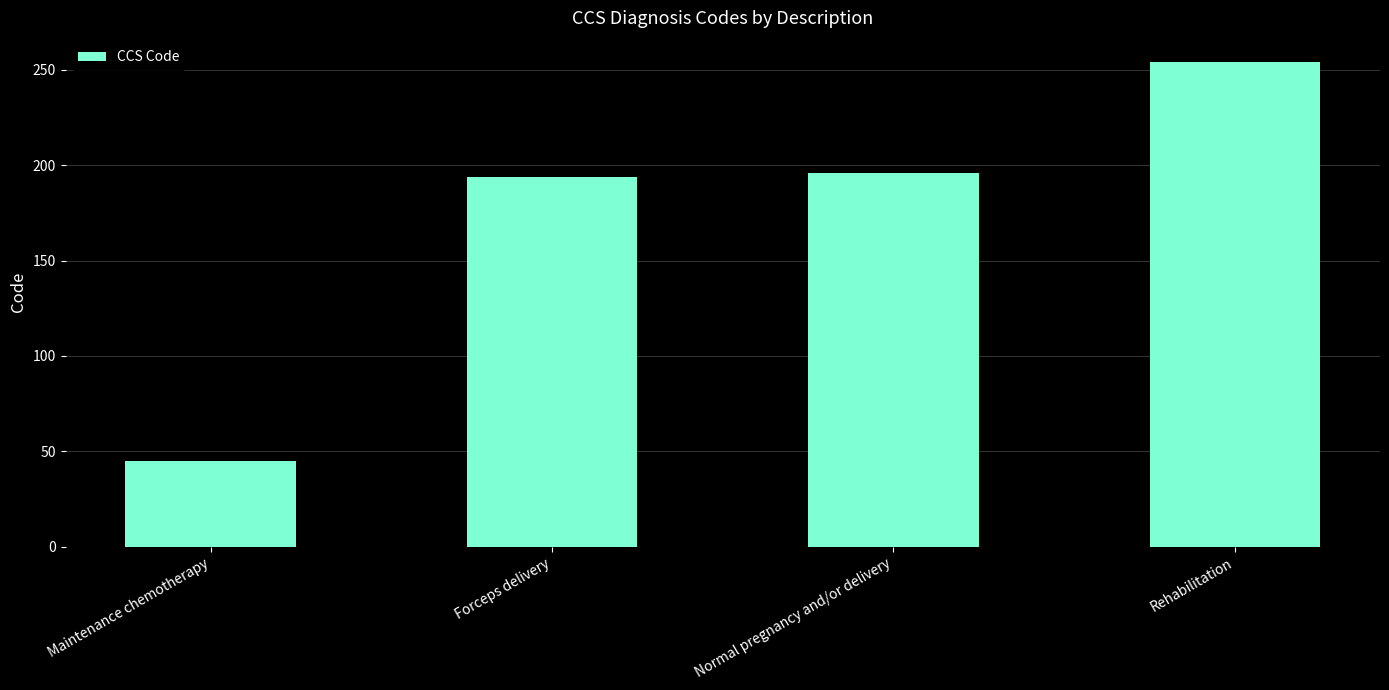

What is the label of the 1st bar from the left?

Maintenance chemotherapy